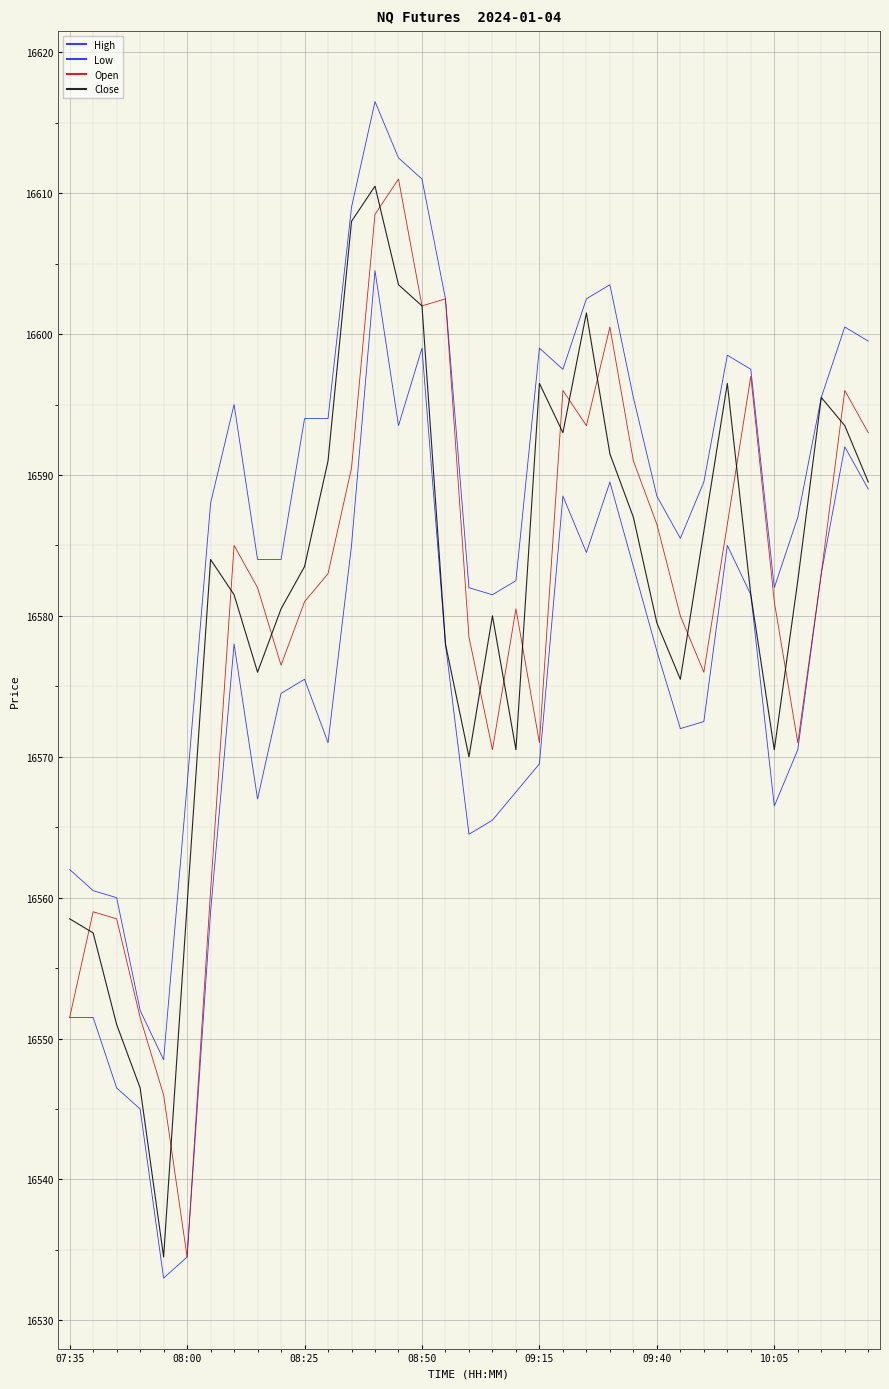

How many lines are shown in the chart?

4